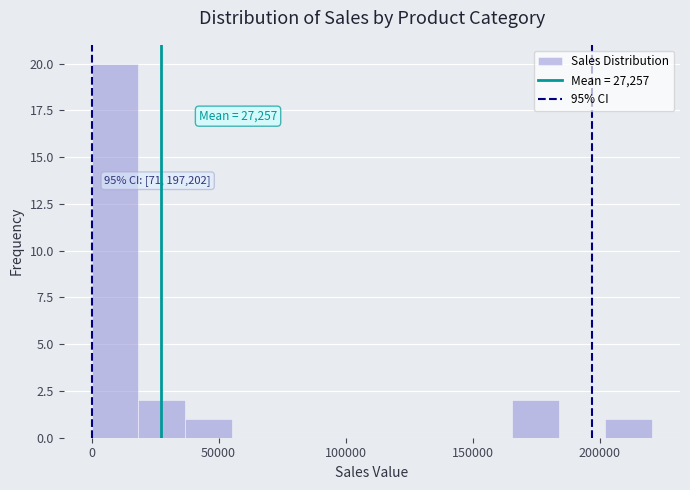

Around what value on the x-axis is the tallest bar? Give the approximate position of its centre, as read against the axis.

10000